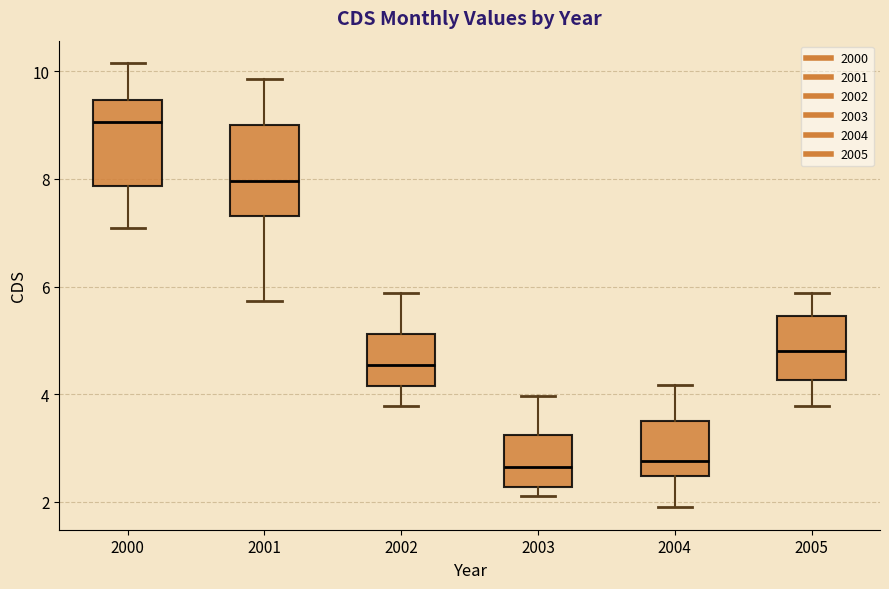

Reading left to right, transcribe this box plot: for each box, give where its median line is, the range the box spans, and where its two whiskers end, as read against the y-axis. The values are not printed on the chart, so give them approximately, as read against the axis.

2000: median 9.0, box 7.8 to 9.4, whiskers 7.0 to 10.2
2001: median 8.0, box 7.4 to 9.0, whiskers 5.8 to 9.8
2002: median 4.6, box 4.2 to 5.2, whiskers 3.8 to 5.8
2003: median 2.6, box 2.2 to 3.2, whiskers 2.2 (just below the box's lower edge) to 4.0
2004: median 2.8, box 2.4 to 3.6, whiskers 1.8 to 4.2
2005: median 4.8, box 4.2 to 5.4, whiskers 3.8 to 5.8